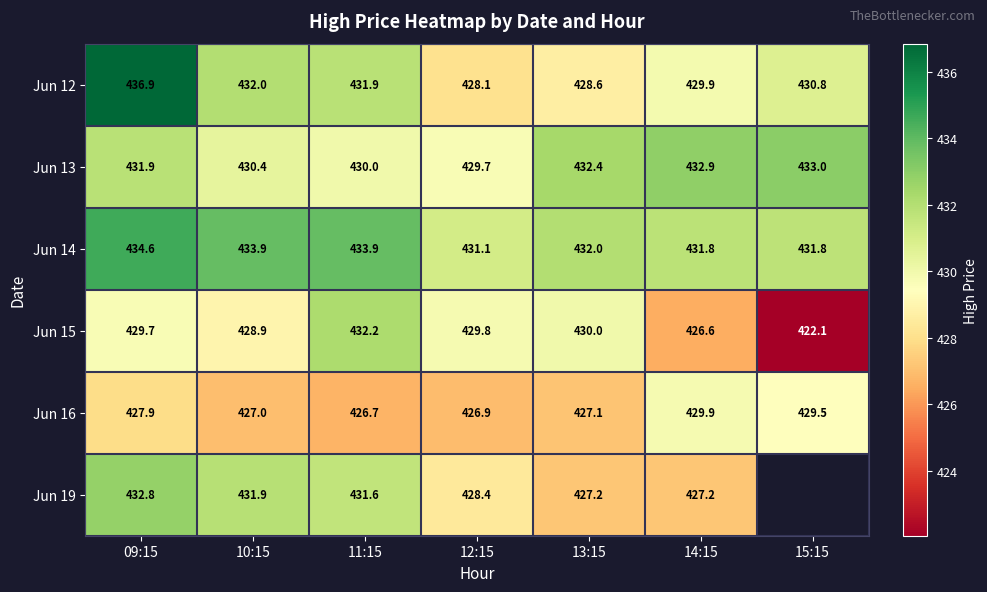

How many data points does each series have?

7